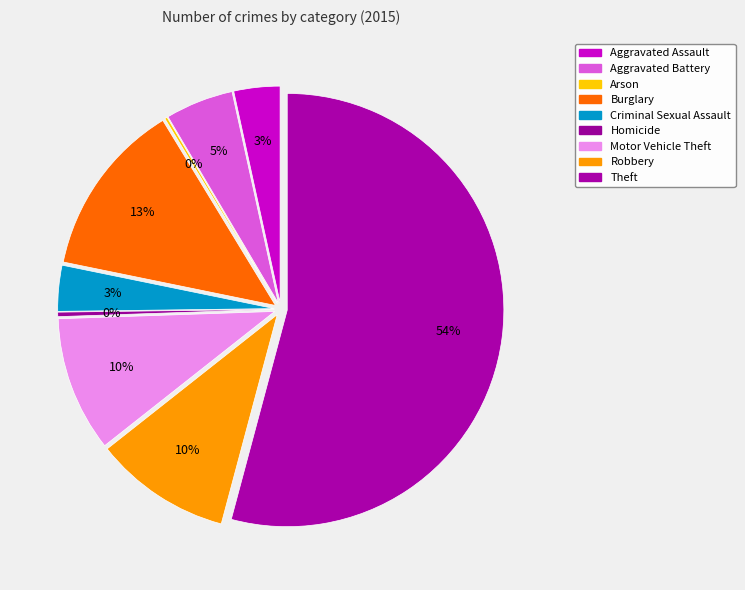

To the nearest percent, what is the average slice percentage?

11%